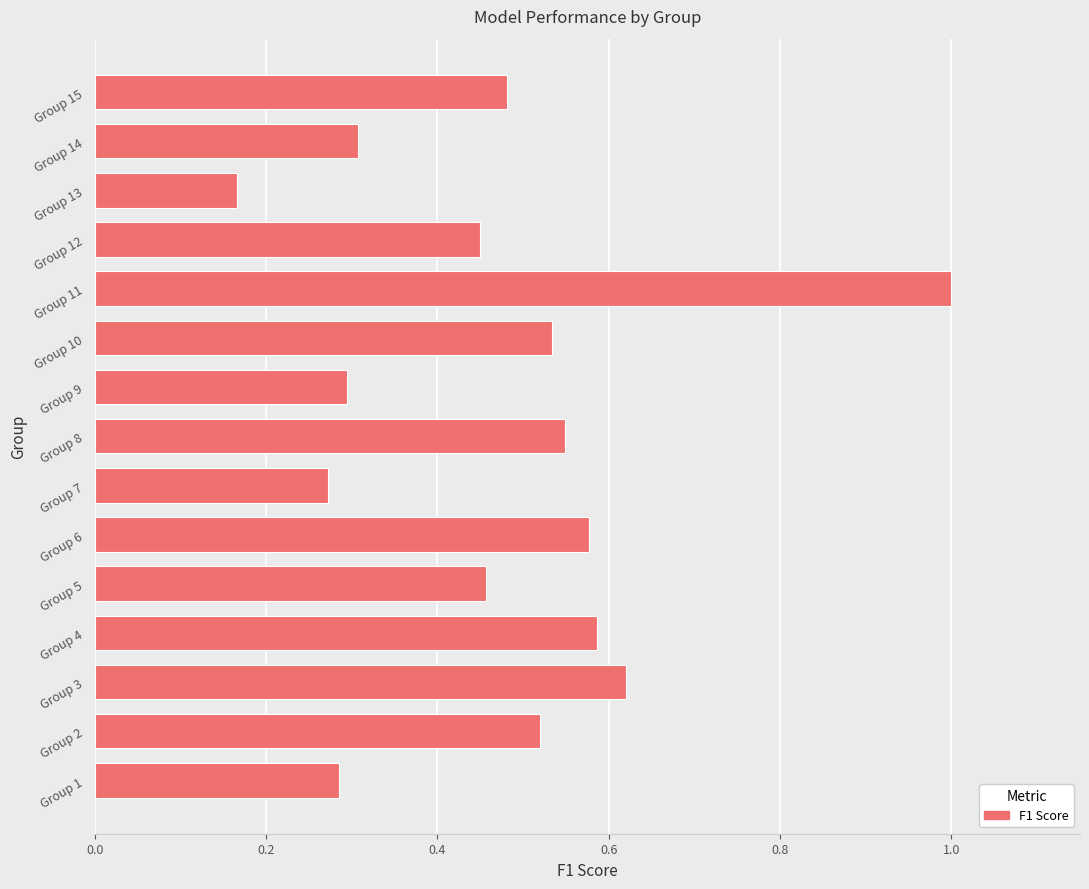

What is the change in value from Group 5 to Group 11?

+0.5